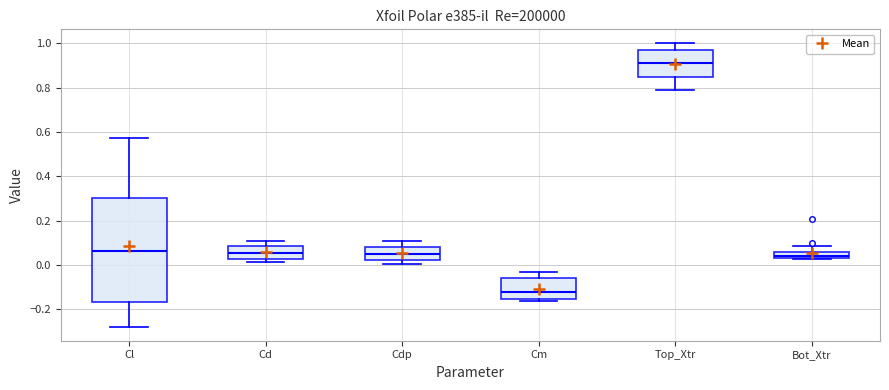

Where does the median line of the box for Top_Xtr sit on the y-axis? The values are not printed on the chart, so give them approximately, as read against the axis.

0.92